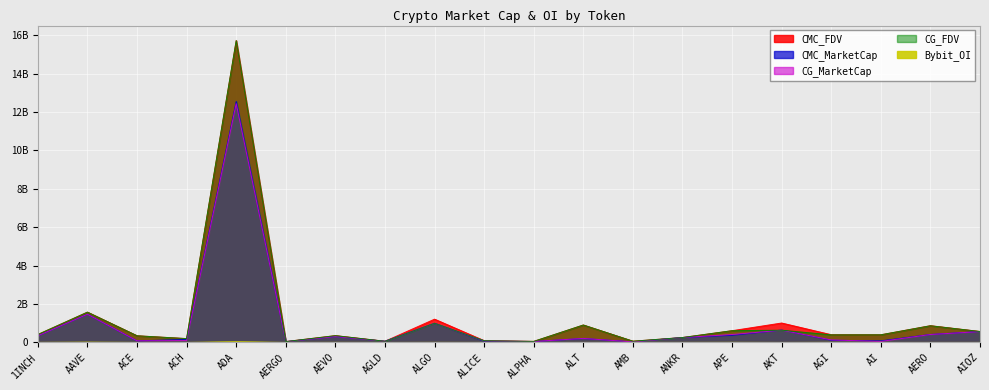

Reading left to right, extract all data points from this chart.

CMC_FDV: 1INCH=413099508	AAVE=1578269706	ACE=347208643	ACH=199484673	ADA=15722330684	AERGO=45075949	AEVO=353933138	AGLD=61026373	ALGO=1212484257	ALICE=91002680	ALPHA=54469801	ALT=908173650	AMB=64255752	ANKR=255282368	APE=610985342	AKT=1011418170	AGI=402728455	AI=398480880	AERO=871974311	AIOZ=569858192
CMC_MarketCap: 1INCH=345737631	AAVE=1469944777	ACE=79647435	ACH=159247249	ADA=12551864796	AERGO=40117595	AEVO=306509078	AGLD=61026373	ALGO=997479055	ALICE=61802953	ALPHA=48096834	ALT=202748030	AMB=30489890	ANKR=255282368	APE=369582487	AKT=644662614	AGI=113566753	AI=82311206	AERO=415093207	AIOZ=569858192
CG_MarketCap: 1INCH=345783998	AAVE=1468401798	ACE=84386130	ACH=98526152	ADA=12438524131	AERGO=39080453	AEVO=306342997	AGLD=60946123	ALGO=996703874	ALICE=83757117	ALPHA=48063926	ALT=209569544	AMB=28034200	ANKR=255317953	APE=412495818	AKT=636376837	AGI=131647695	AI=51652408	AERO=413333523	AIOZ=564364006
CG_FDV: 1INCH=413154909	AAVE=1576615605	ACE=345841301	ACH=199296741	ADA=15721562300	AERGO=43910621	AEVO=353741361	AGLD=60946123	ALGO=996703961	ALICE=90957955	ALPHA=54432532	ALT=907063850	AMB=64353459	ANKR=255317953	APE=611426583	AKT=636868197	AGI=395658334	AI=397326213	AERO=868282910	AIOZ=569014149
Bybit_OI: 1INCH=3455681	AAVE=16002166	ACE=2934584	ACH=1367238	ADA=37360746	AERGO=569262	AEVO=4922504	AGLD=683281	ALGO=4461446	ALICE=1773808	ALPHA=725527	ALT=2115213	AMB=3024062	ANKR=3028334	APE=6283117	AKT=983410	AGI=6266421	AI=1035206	AERO=1411209	AIOZ=1598192